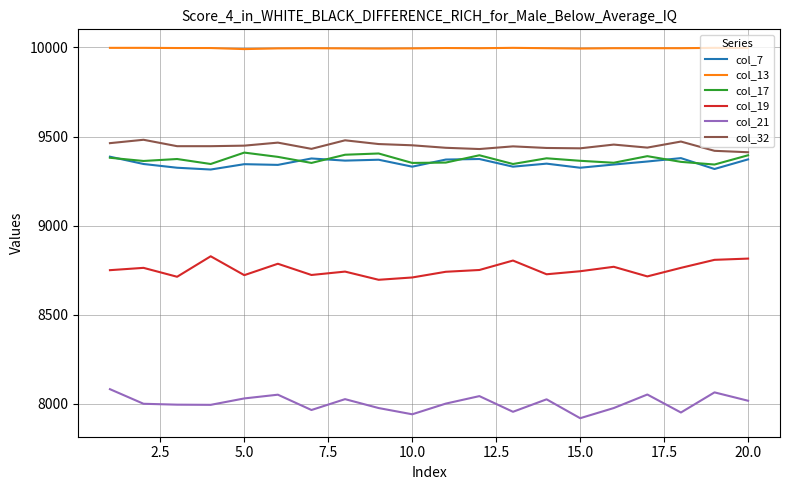

True or false: col_21 and col_13 cross at least once.

False